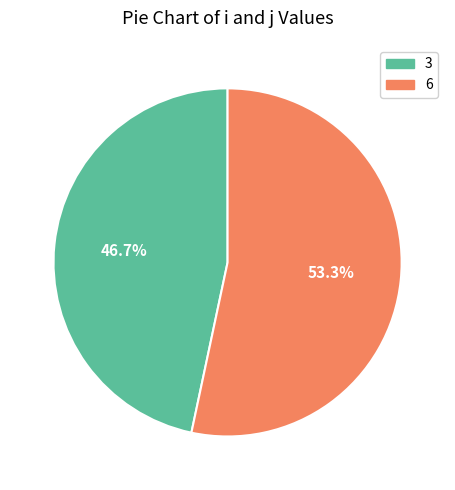

The 6 slice represents 40% of the pie. True or false?

False